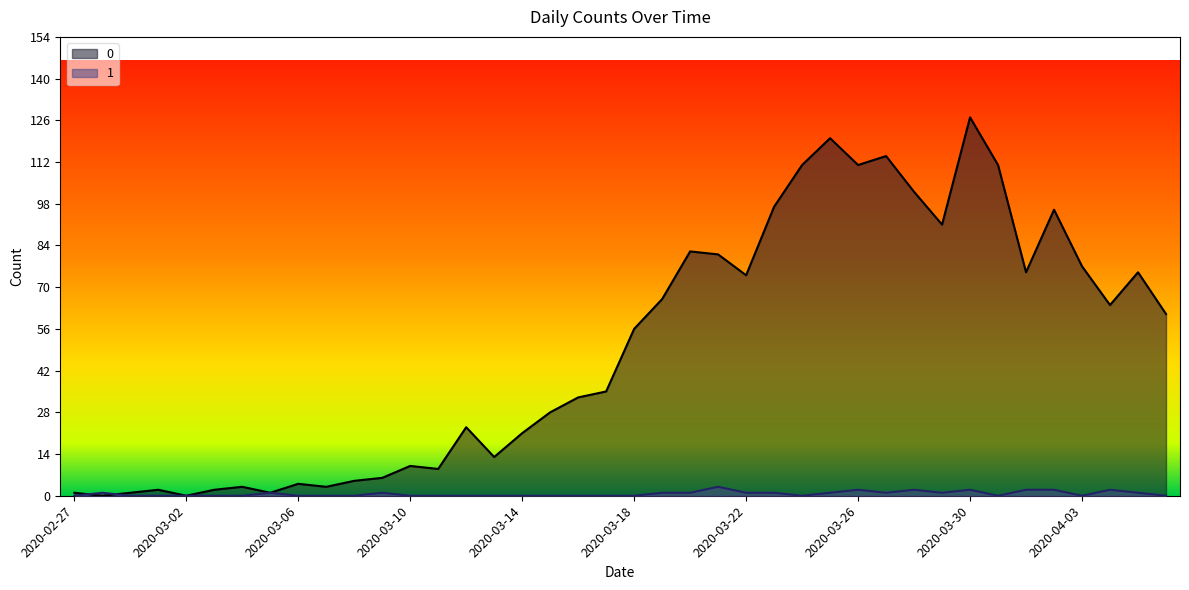

How many values in the 1 series exceed 0?

18